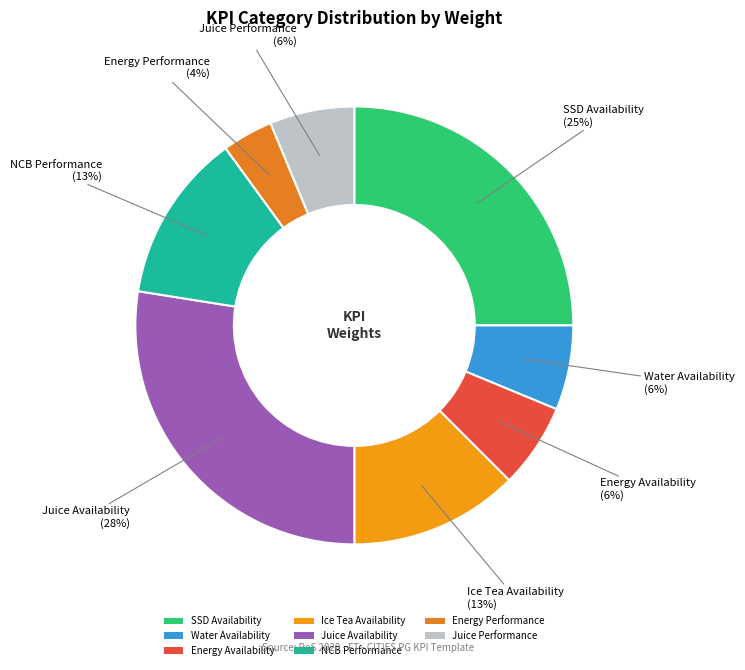

What percentage is the SSD Availability slice, to the nearest percent?

25%